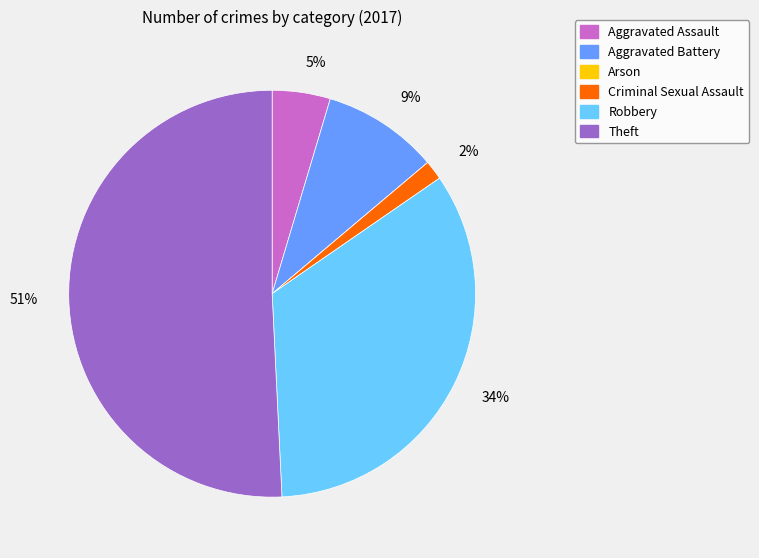

Is there any slice that represents more than half of the pie?

Yes